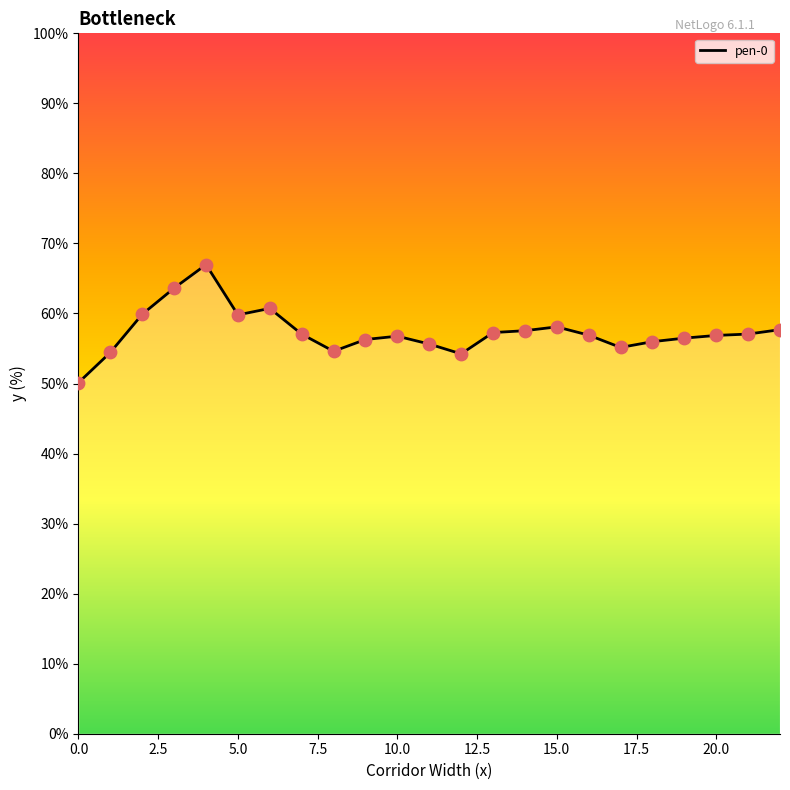

What is the difference between the maximum and minimum values?

16.9